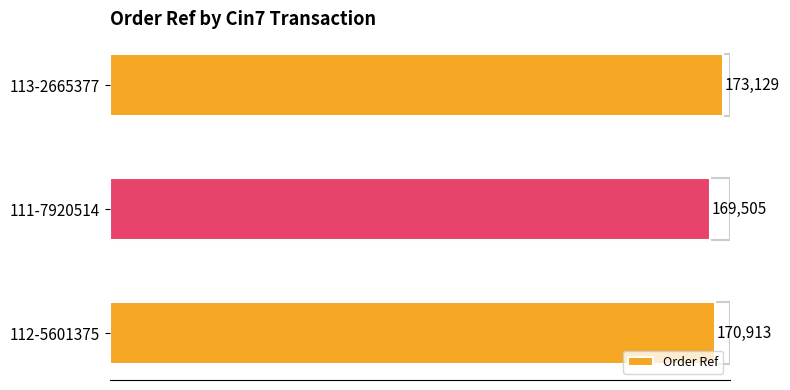

What is the average value?

171182